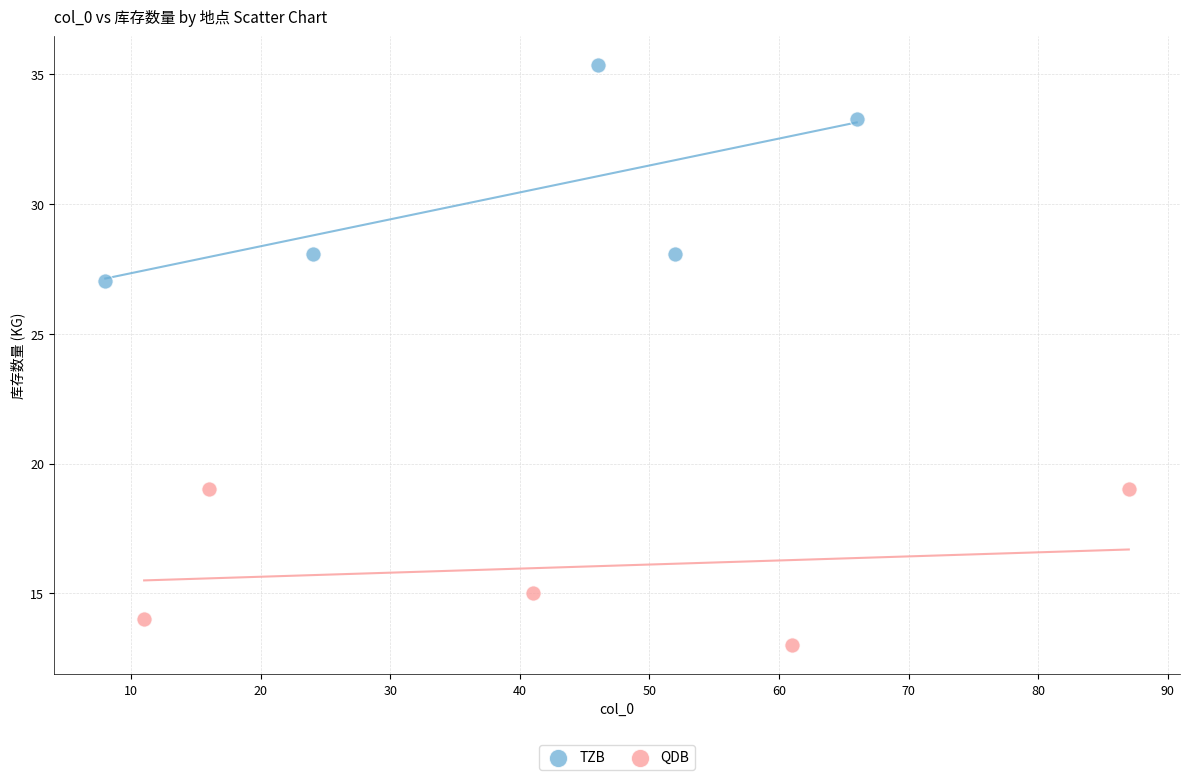

Which series has the widest spread of Y values?

TZB